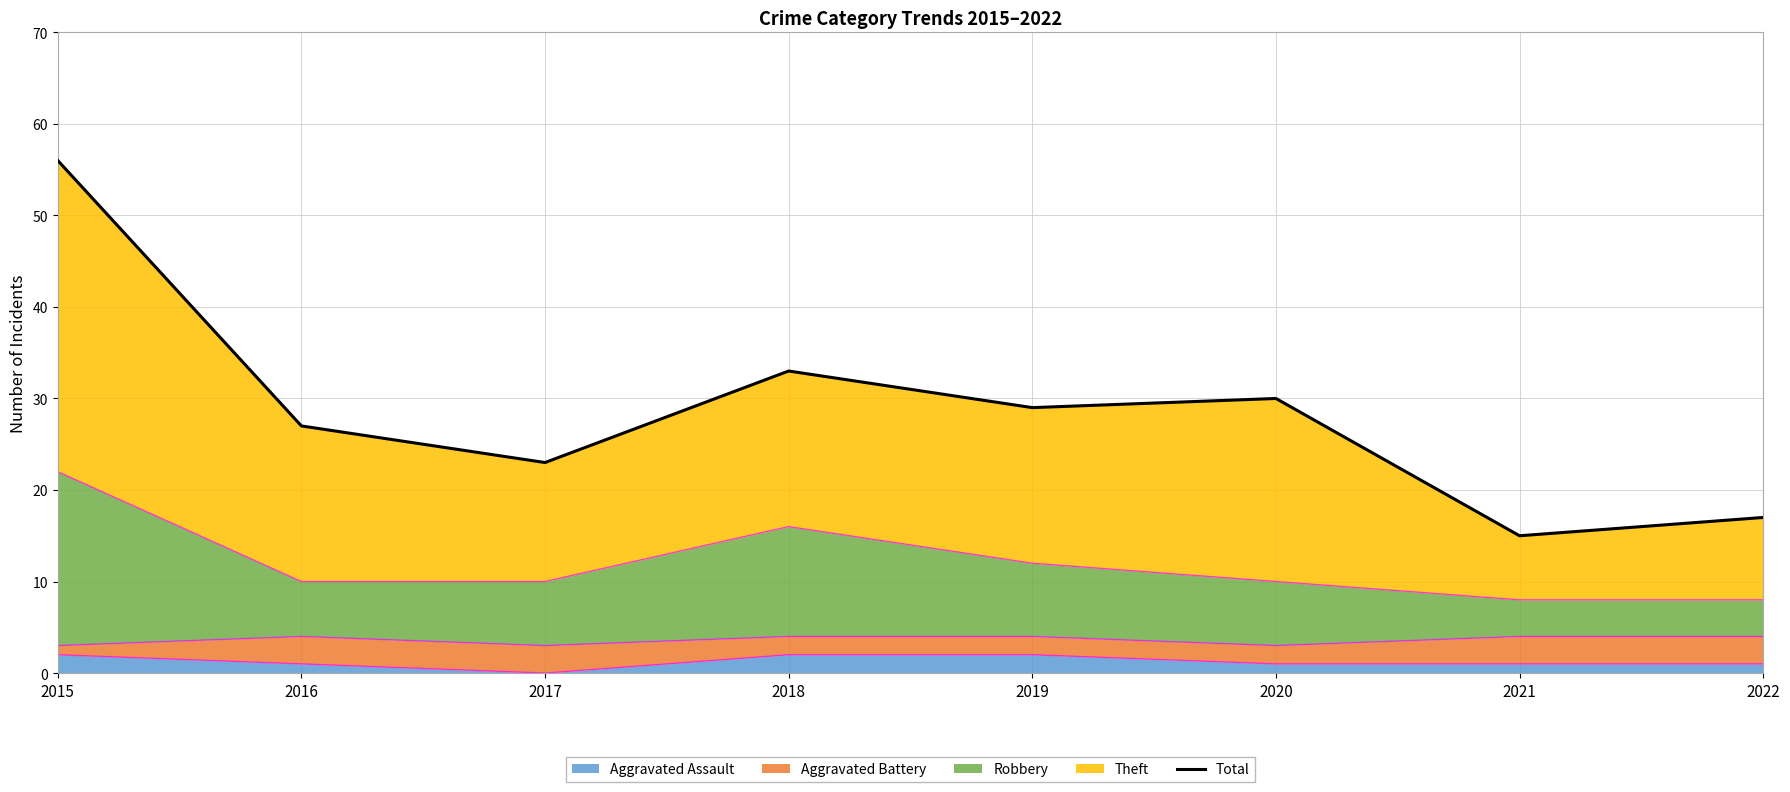

Where is the first local maximum?

2018